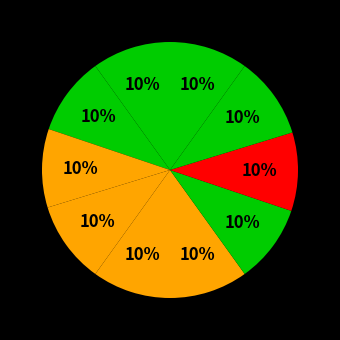

Count the number of slices in the pie.

10